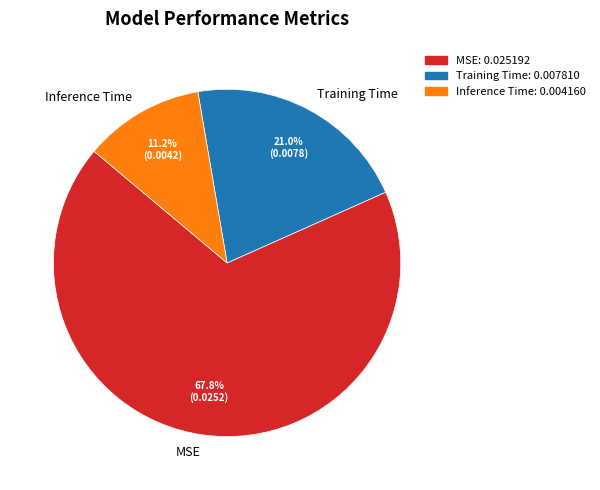

What portion of the pie excludes Training Time?

79.0%